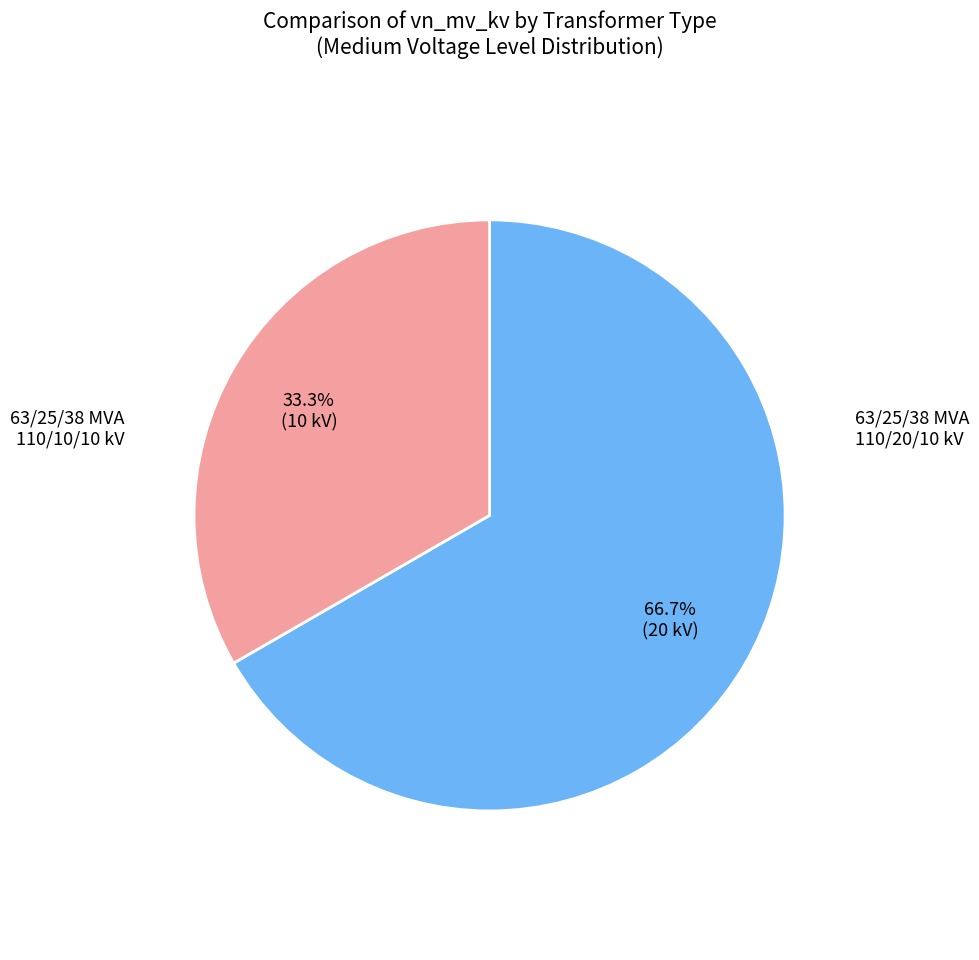

What percentage do 63/25/38 MVA 110/10/10 kV and 63/25/38 MVA 110/20/10 kV together represent?

100.0%